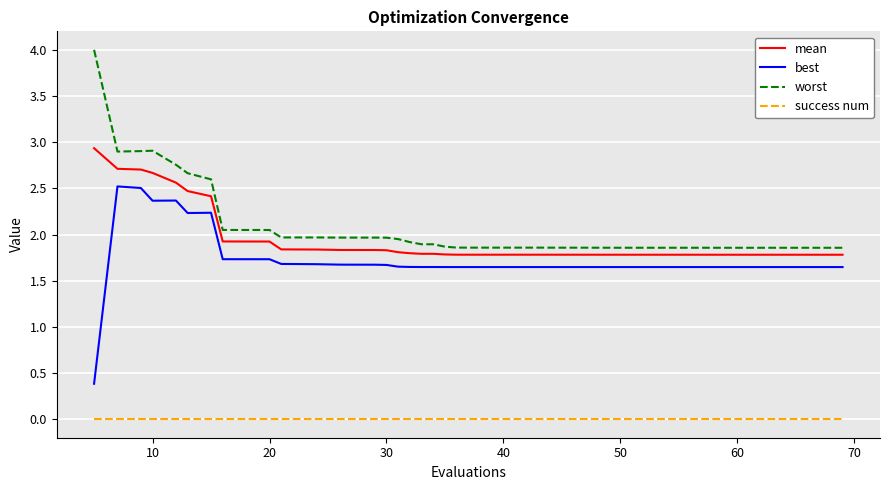

What is the maximum value shown in the chart?

4.0